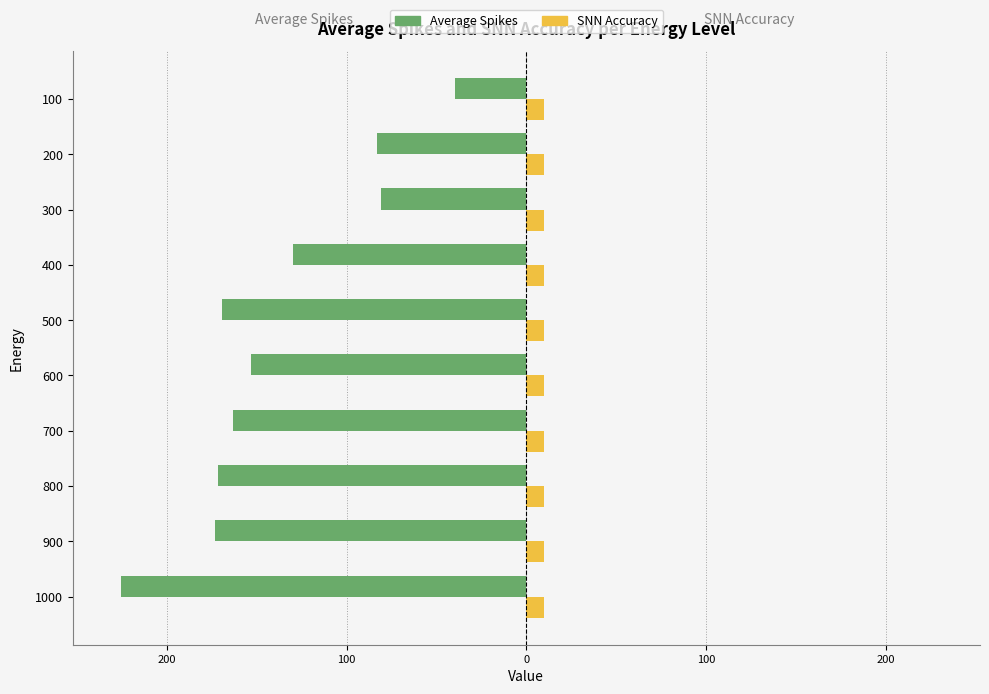

Which series has the largest range (max minus min)?

Average Spikes